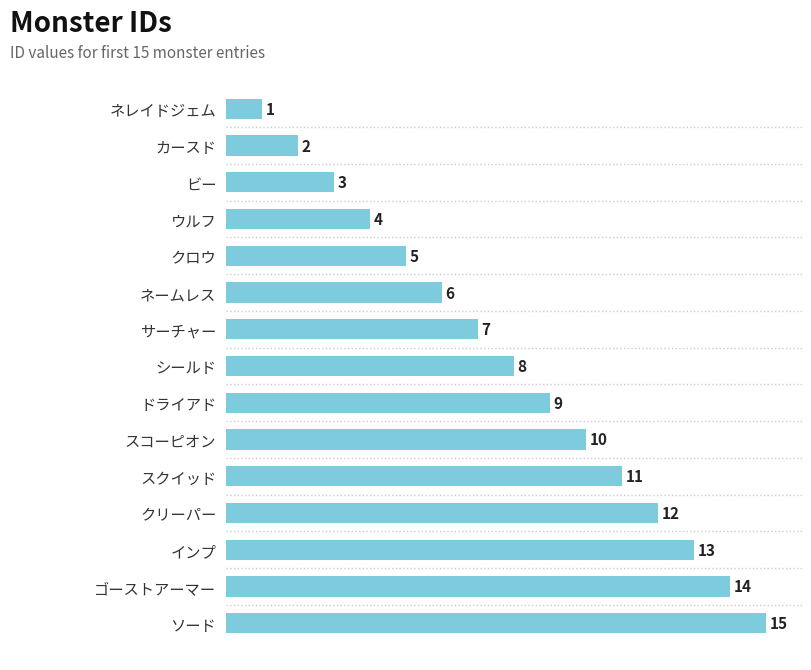

What is the label of the 13th bar from the top?

インプ